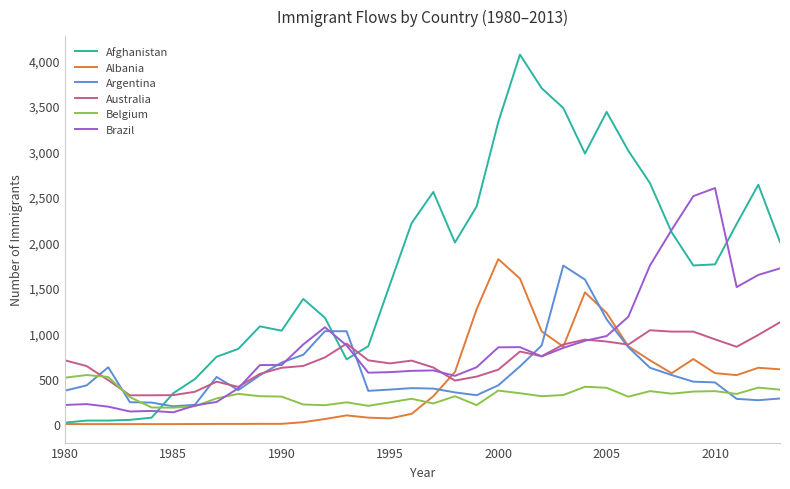

Which series has the largest total across all categories?

Afghanistan